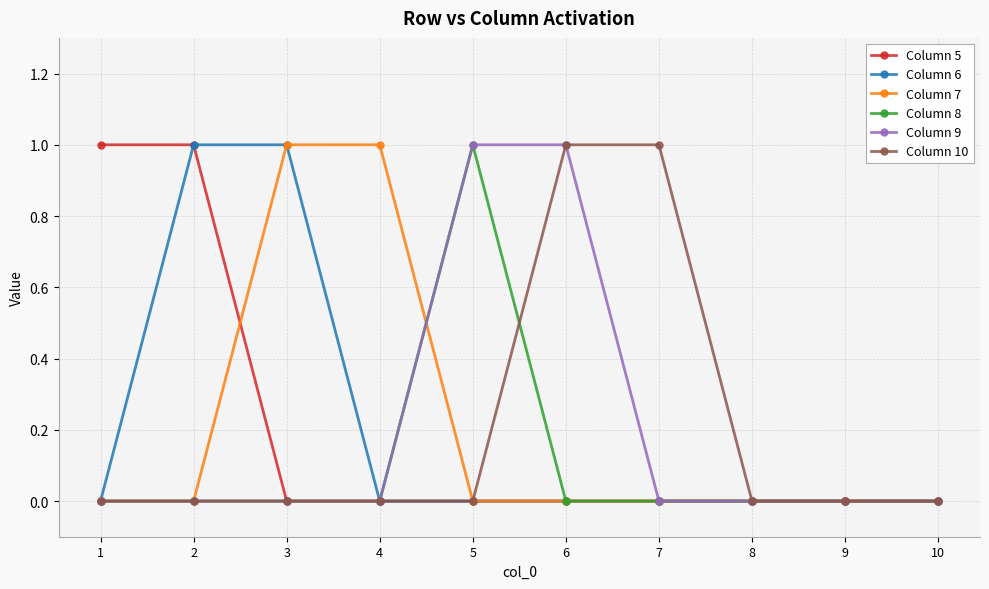

True or false: Column 5 has a value of 2 at 2.

False